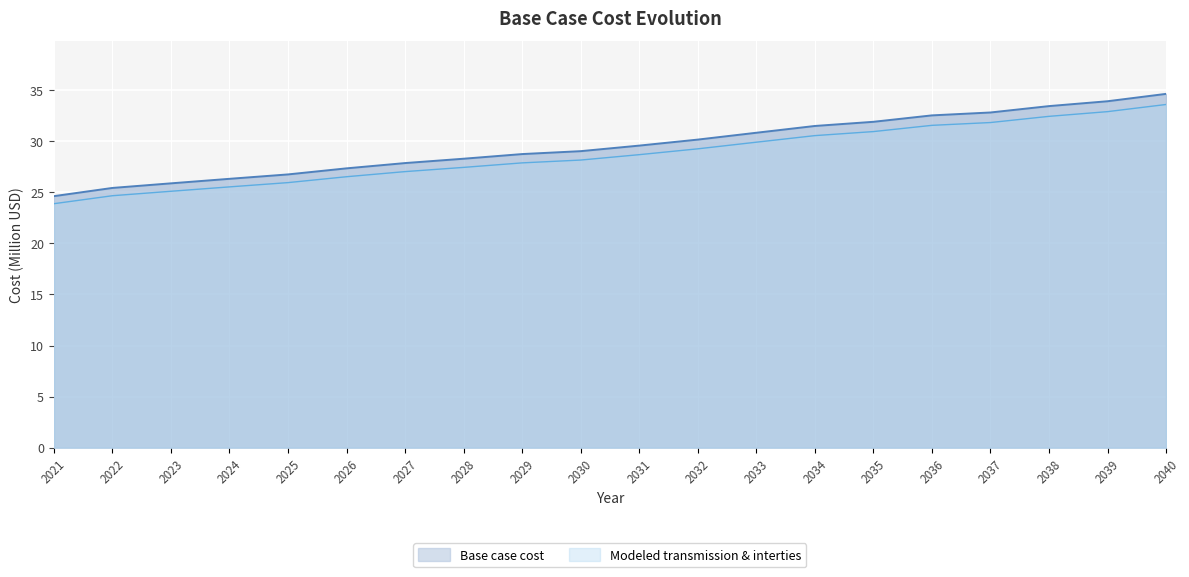

List the labels in order of value, smallest first.

2021, 2022, 2023, 2024, 2025, 2026, 2027, 2028, 2029, 2030, 2031, 2032, 2033, 2034, 2035, 2036, 2037, 2038, 2039, 2040